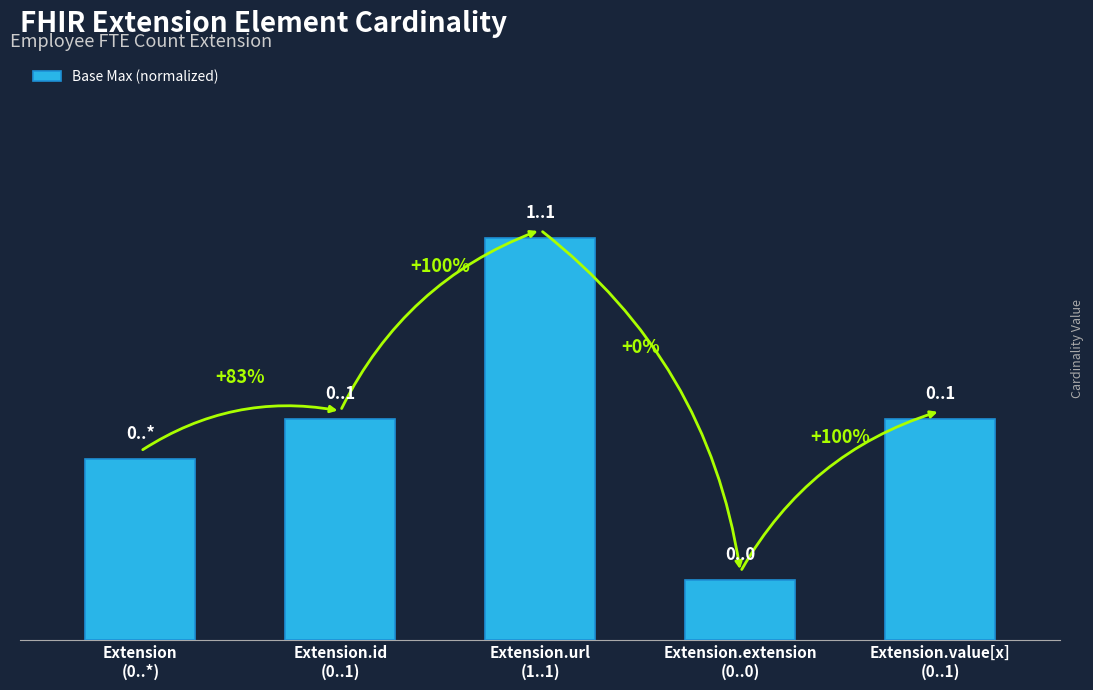

What is the approximate value at Extension.extension
(0..0)?

0.1